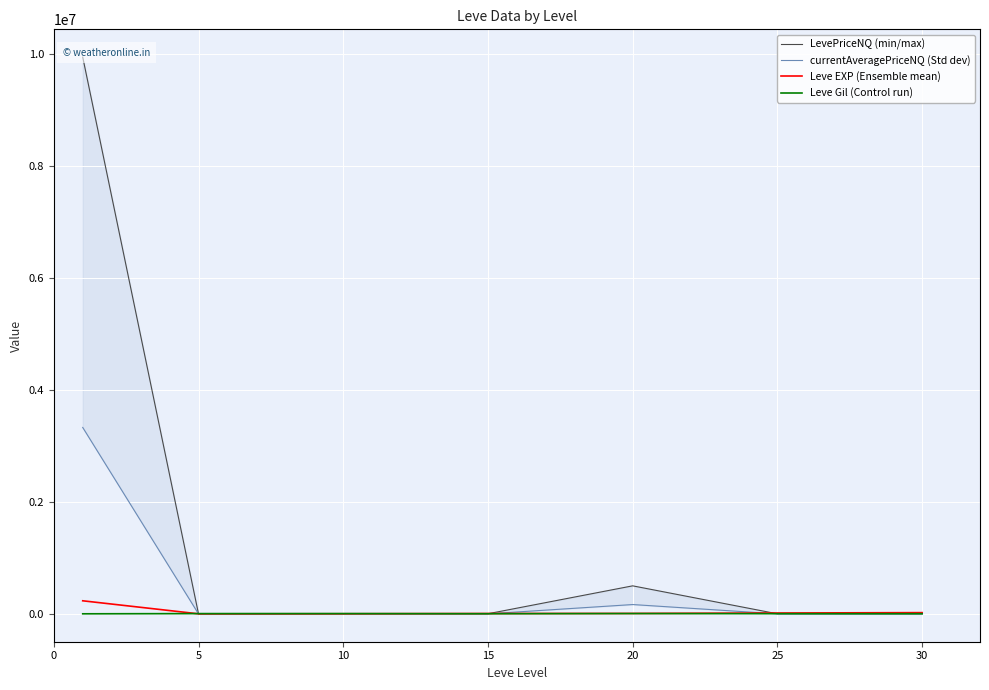

What is the approximate value of Leve Gil (Control run) at 10?

5766.7